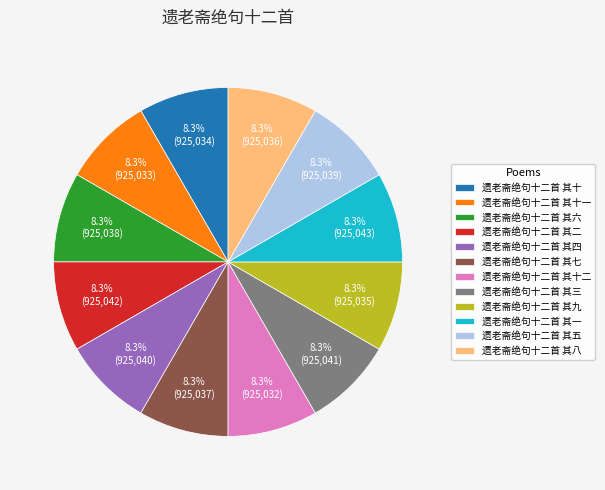

True or false: 遗老斋绝句十二首 其十 accounts for 8% of the total.

True